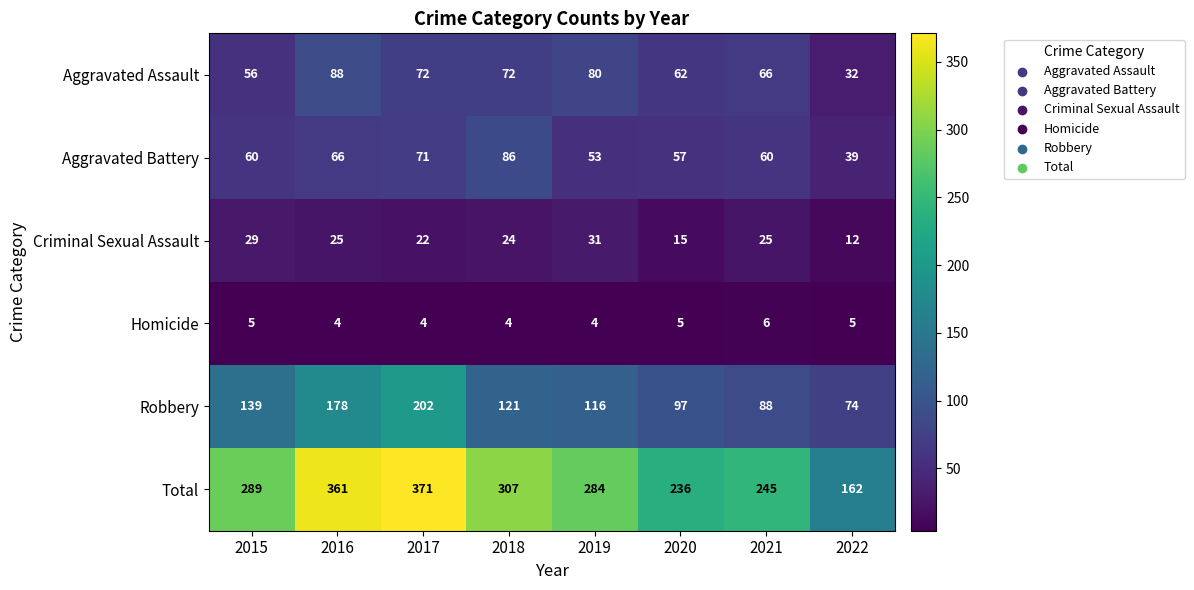

What is the lowest value of the Robbery series?

74